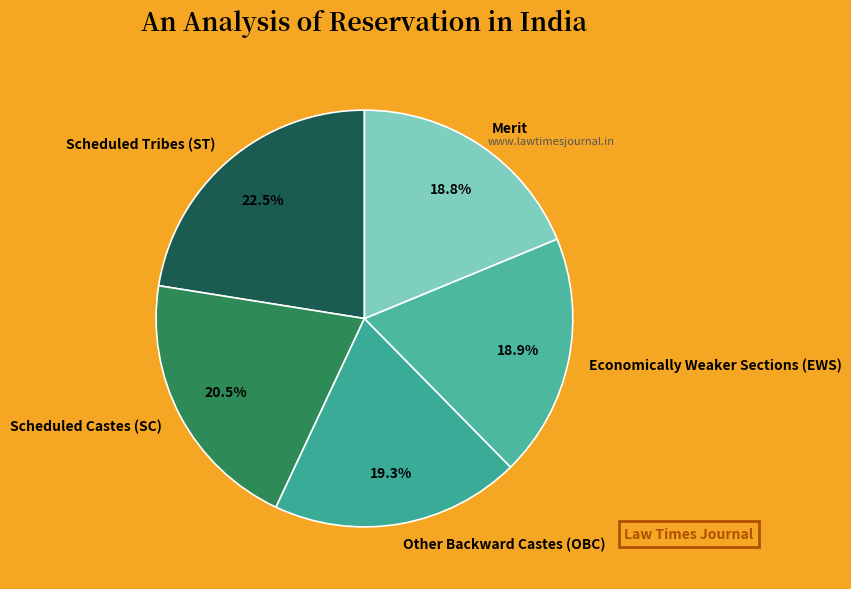

Is there any slice that represents more than half of the pie?

No